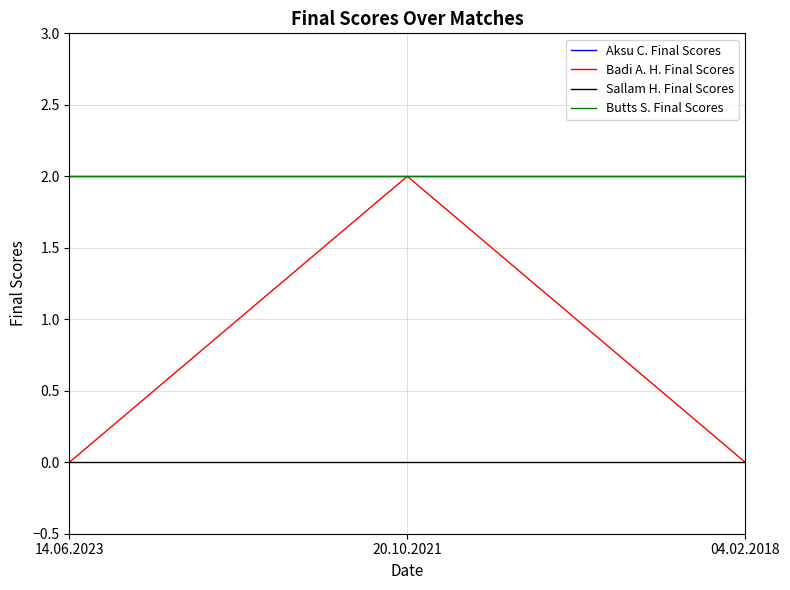

At which category is the sum across all series the highest?

20.10.2021